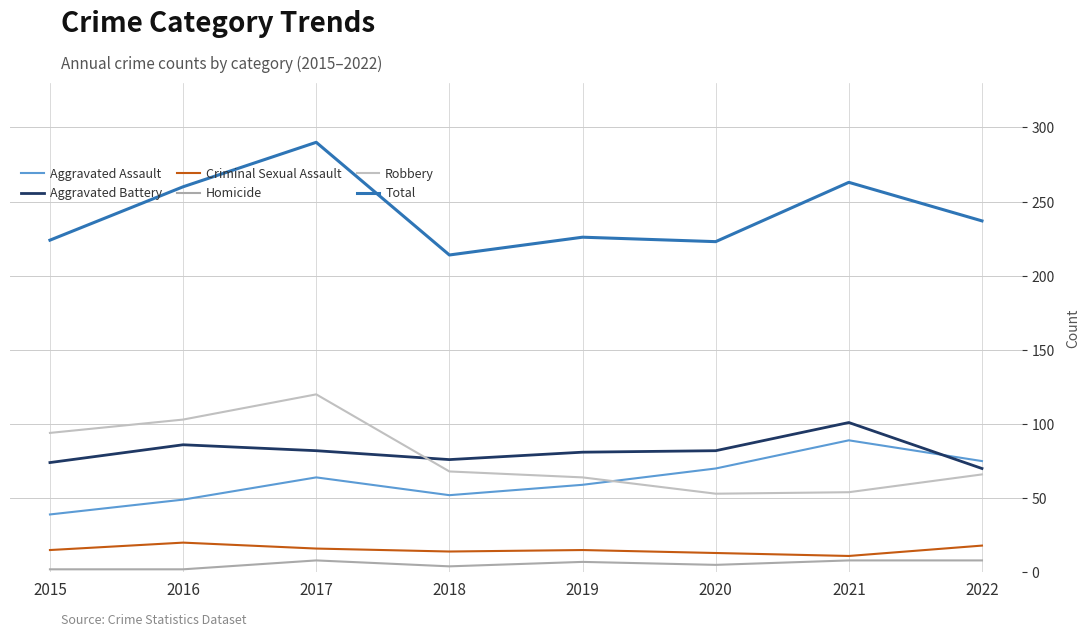

What is the average value of the Aggravated Battery series?

82